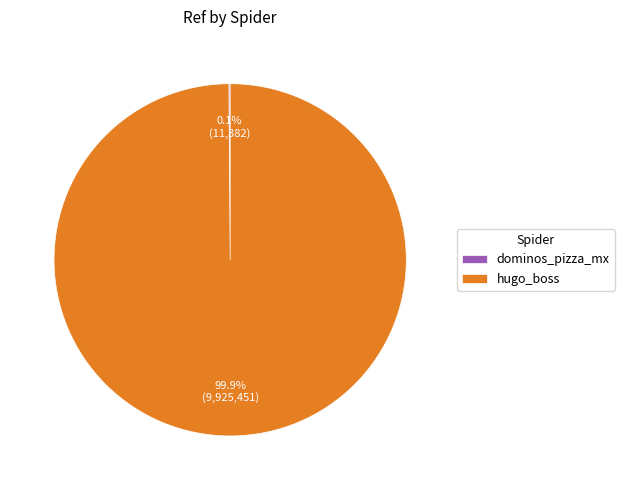

What percentage is NOT represented by hugo_boss?

0.1%